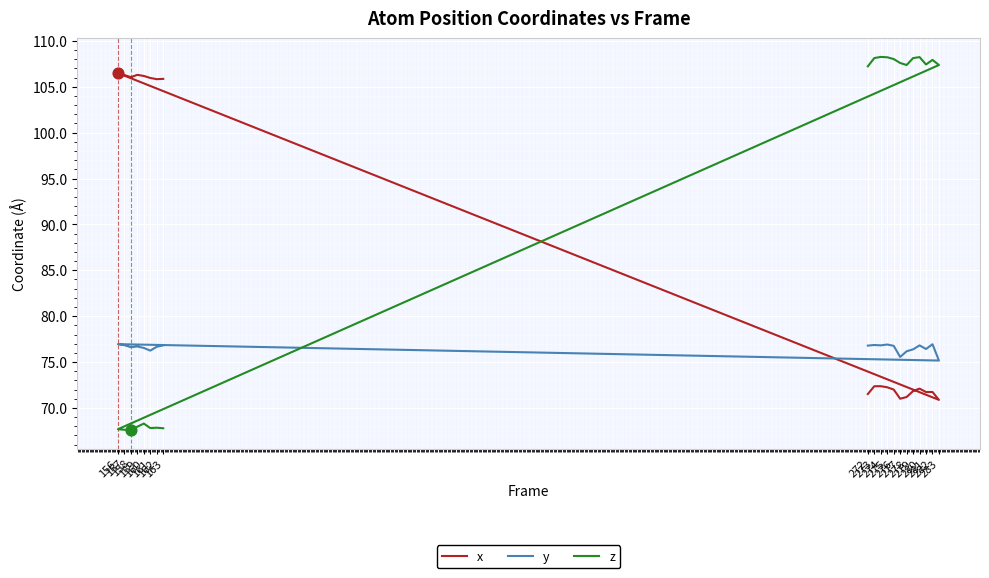

Which series has the widest spread of Y values?

z